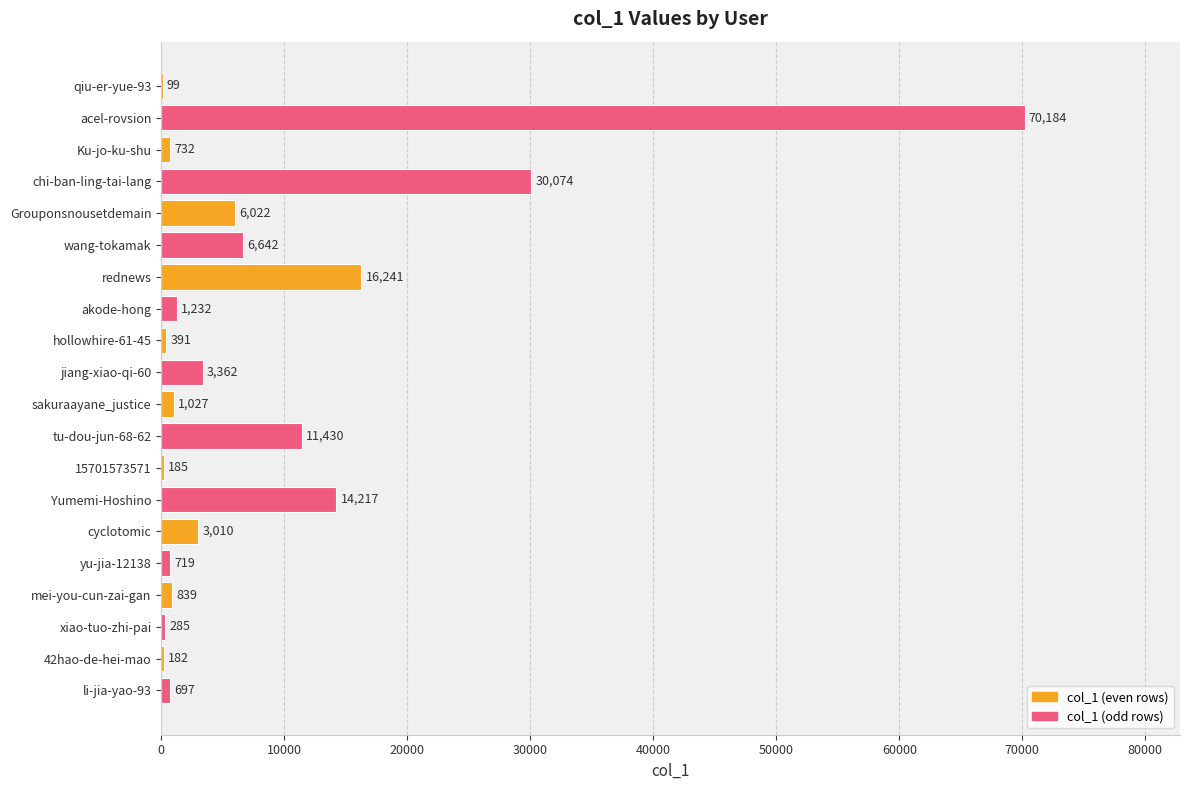

How many categories are shown in the chart?

20